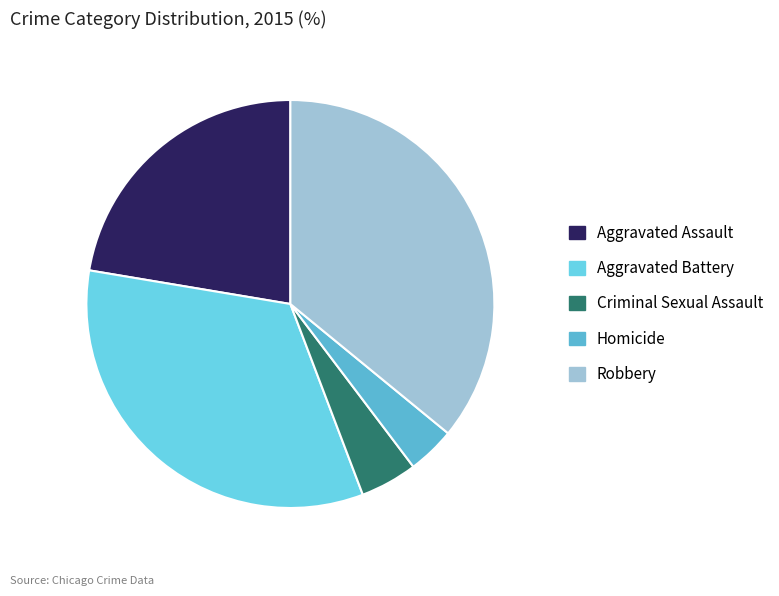

What is the smallest slice in the pie chart?

Homicide